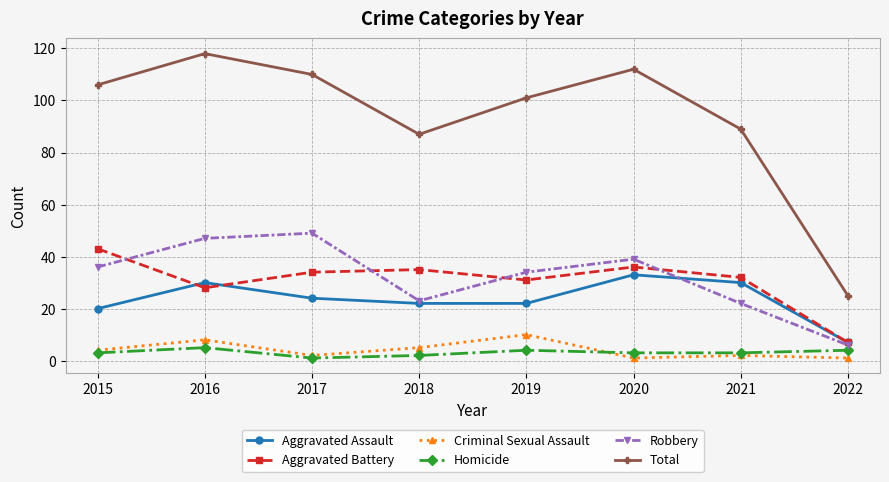

True or false: Homicide and Aggravated Assault intersect in this chart.

False